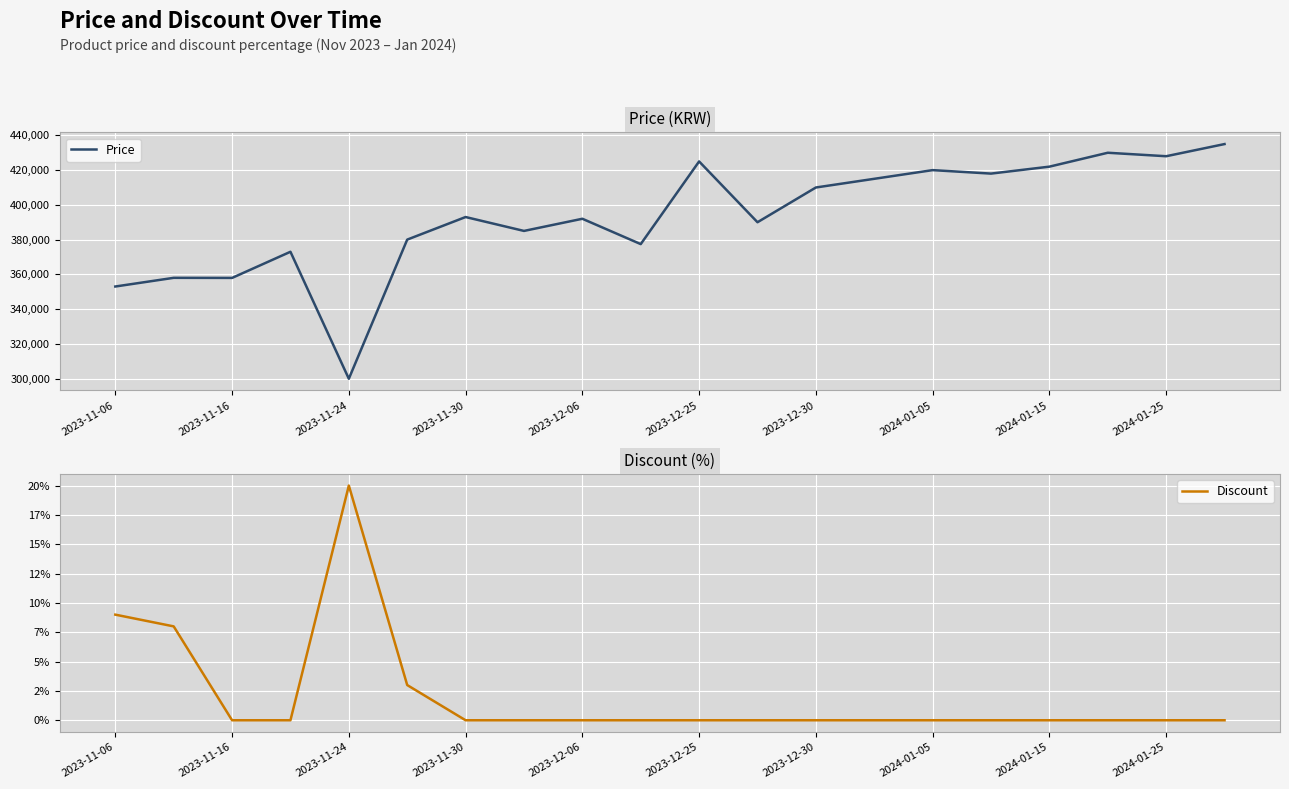

What is the minimum value for Price?

299900